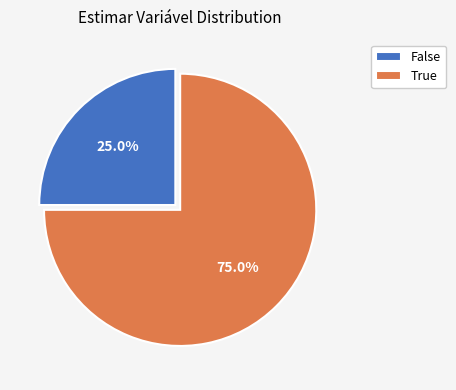

Is there a majority slice in this chart?

Yes